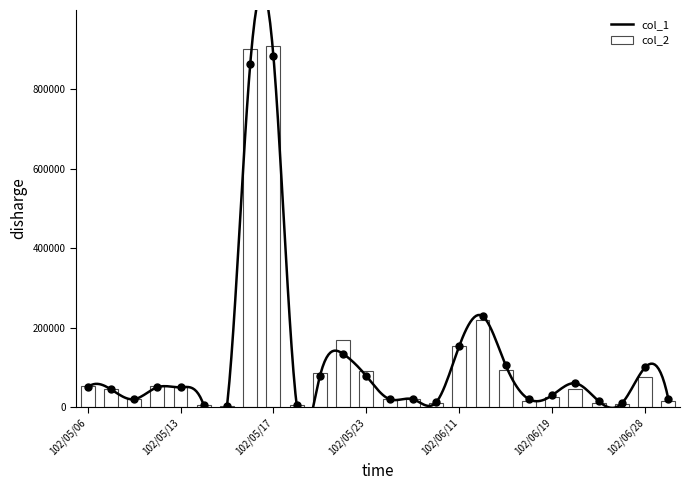

Between 102/05/08 and 102/05/21, which series saw the biggest shift?

col_2